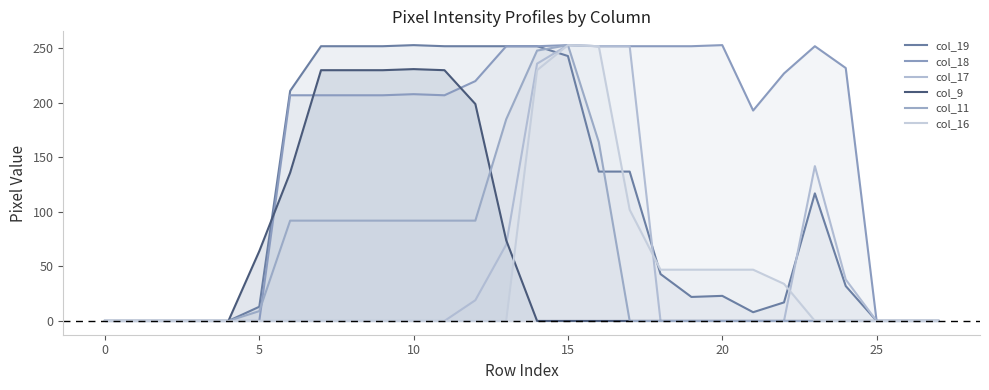

How many lines are shown in the chart?

6